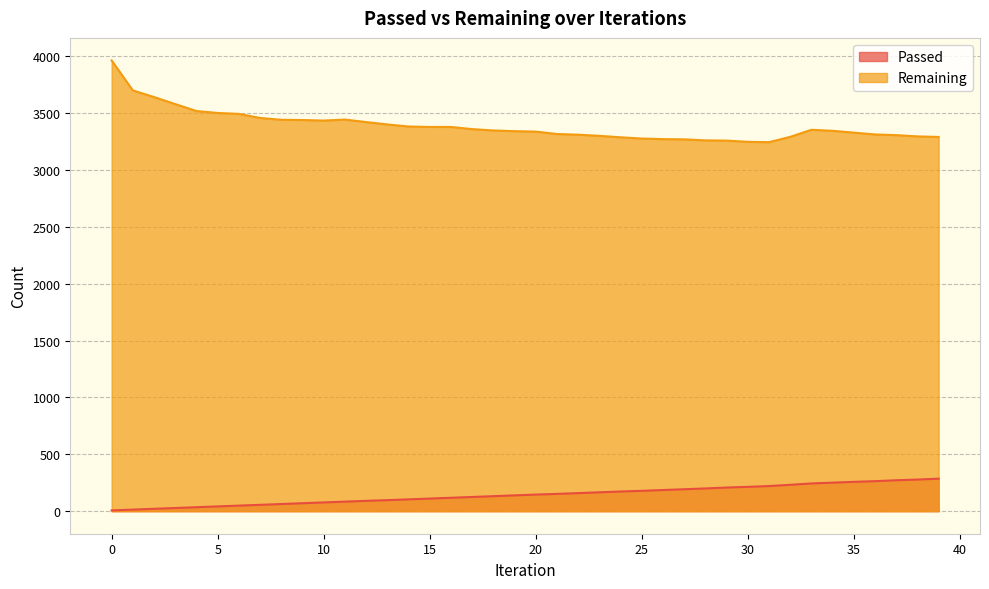

At which label does Passed reach its peak?

39